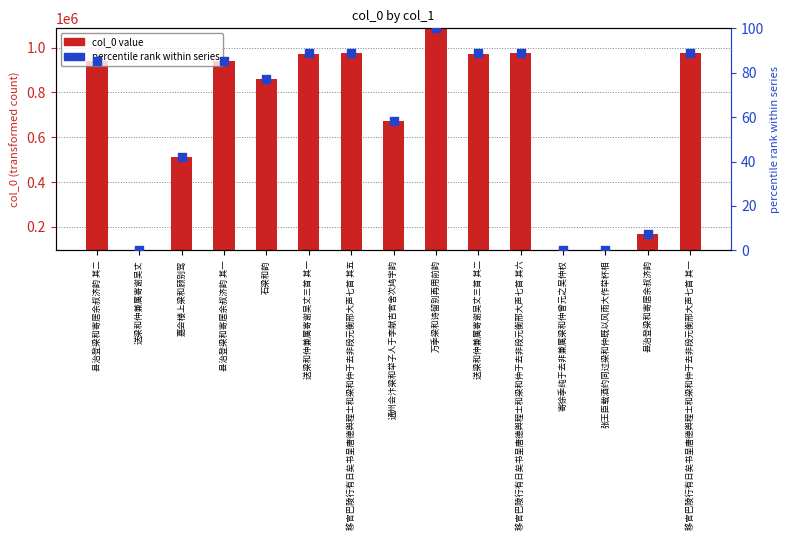

What are all the series names shown in the legend?

col_0 value, percentile rank within series